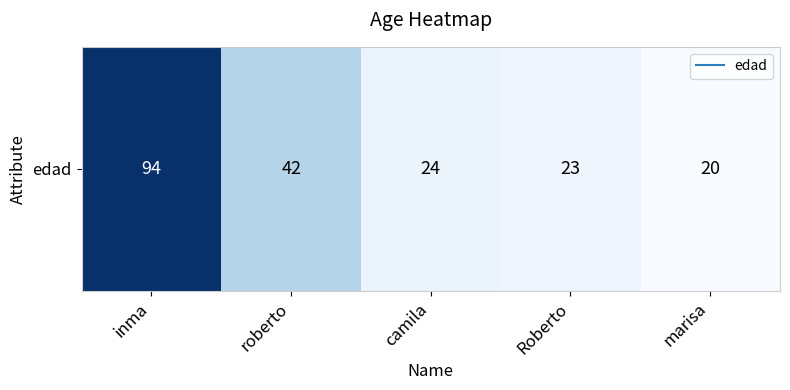

Approximately how many times larger is the value at marisa compared to Roberto?

0.9